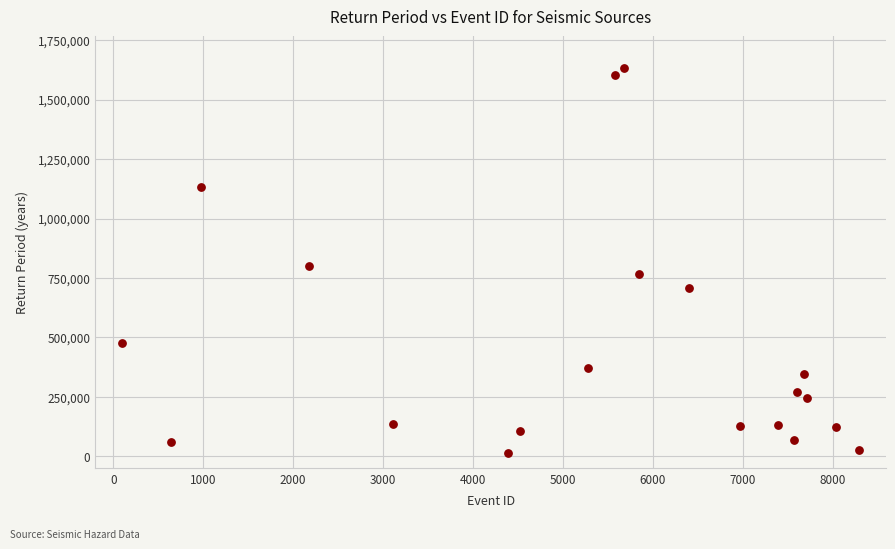

What Y value in the scatter plot is closest to 823742?

801412.8